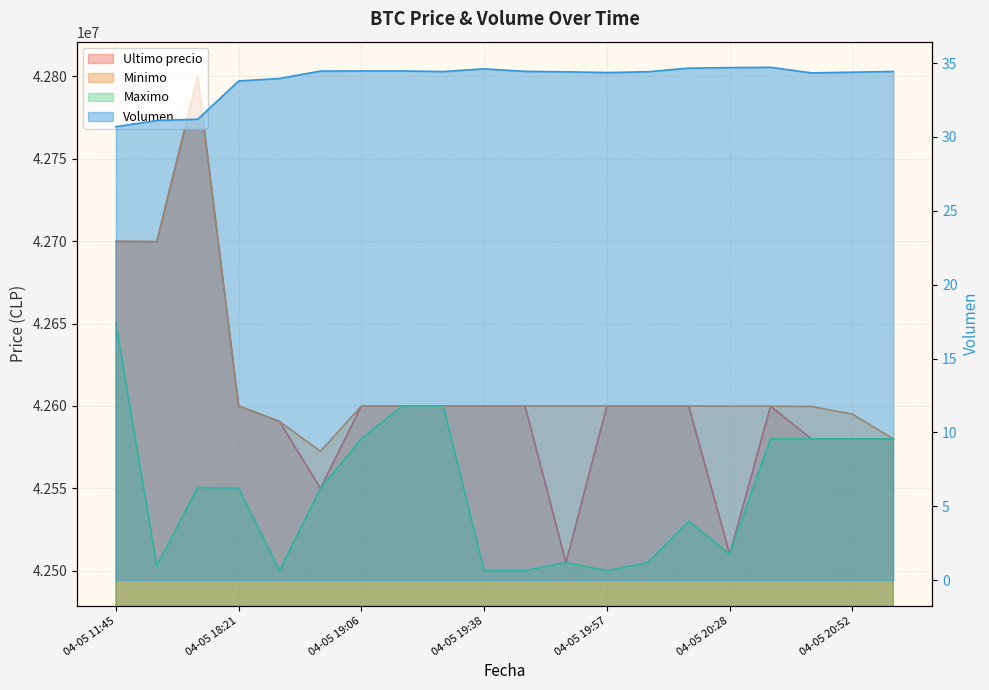

What is the sum of the Ultimo precio values at 04-05 19:38 and 04-05 18:38?

85190528.0